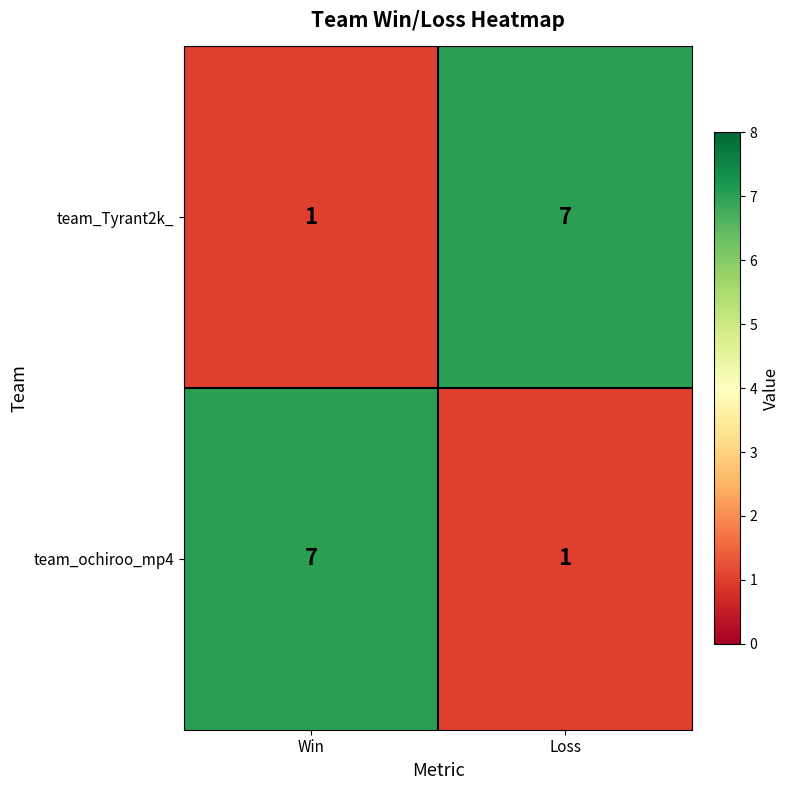

Rank the series at Win from highest to lowest value.

team_ochiroo_mp4, team_Tyrant2k_